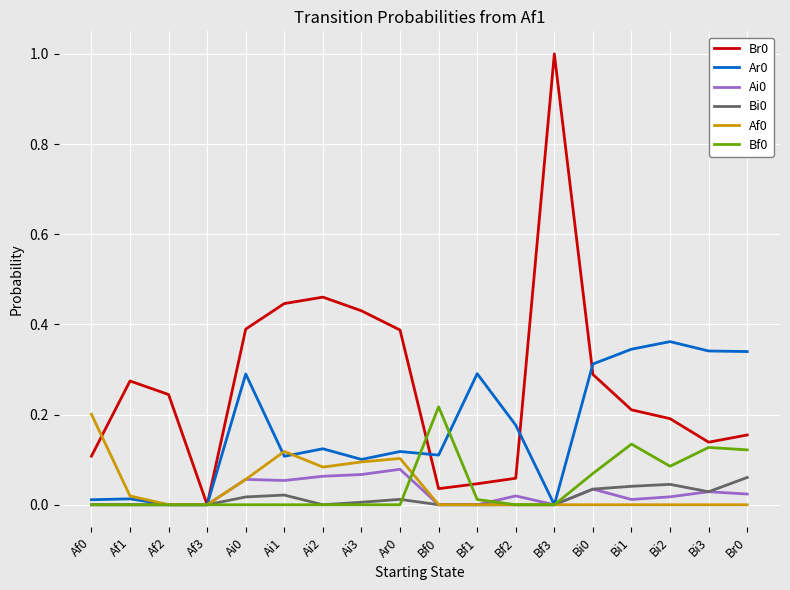

What is the maximum value shown in the chart?

1.0